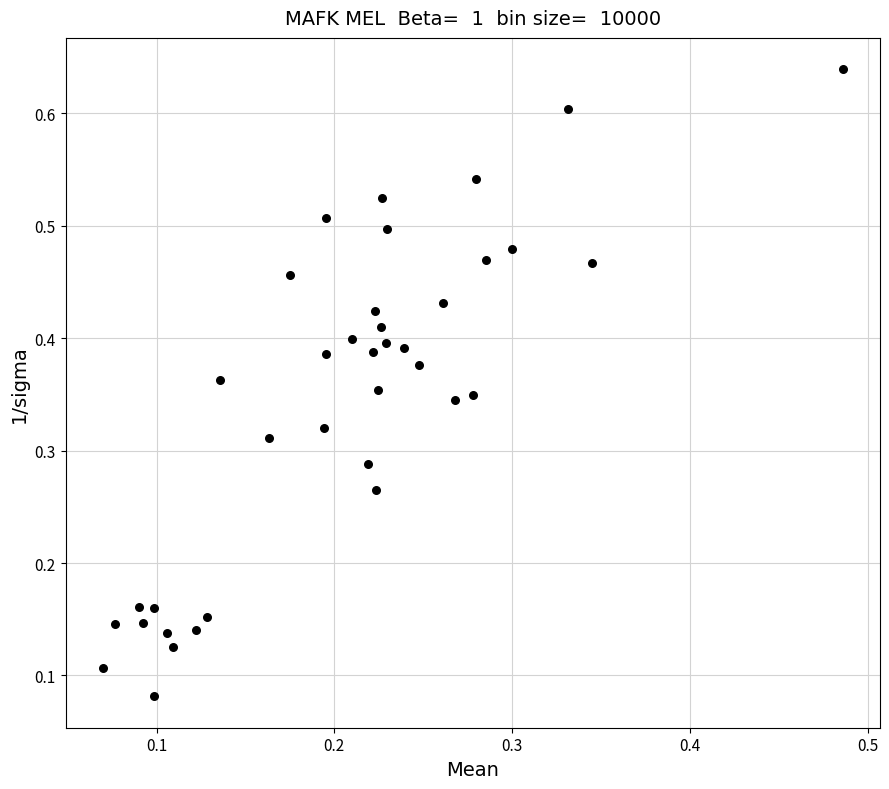

How many points are shown in the scatter plot?

37